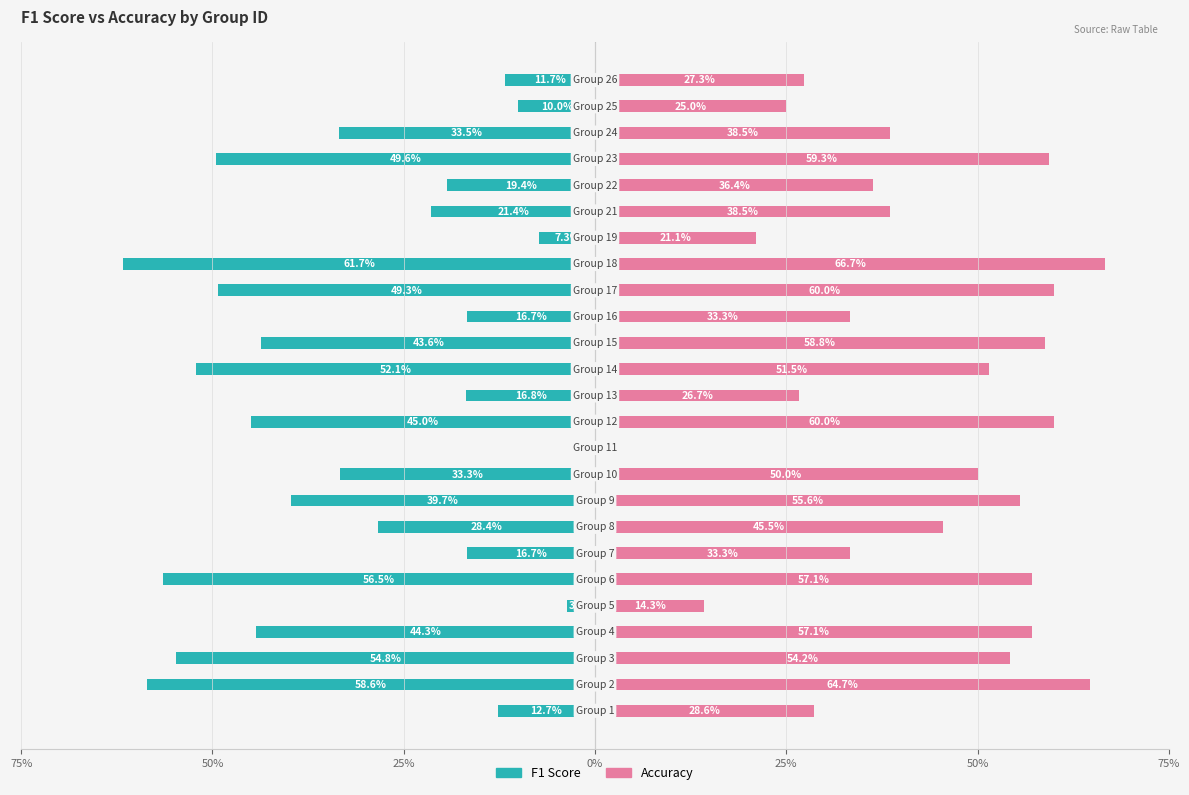

Between 18 and 24, which series saw the biggest shift?

Accuracy